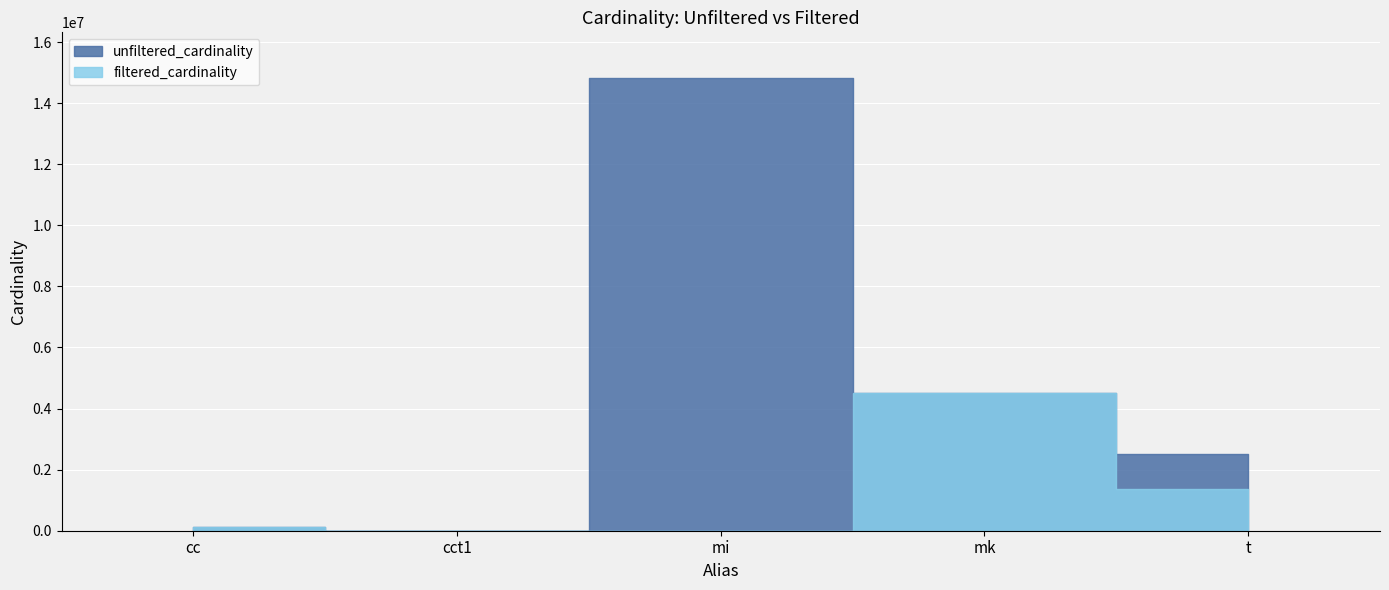

What is the lowest value of the unfiltered_cardinality series?

4